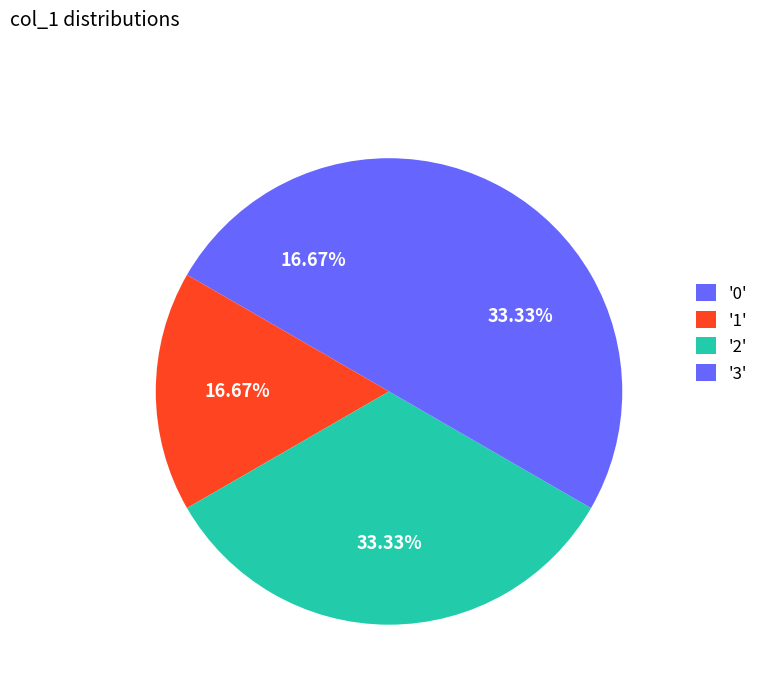

Count the number of slices in the pie.

4